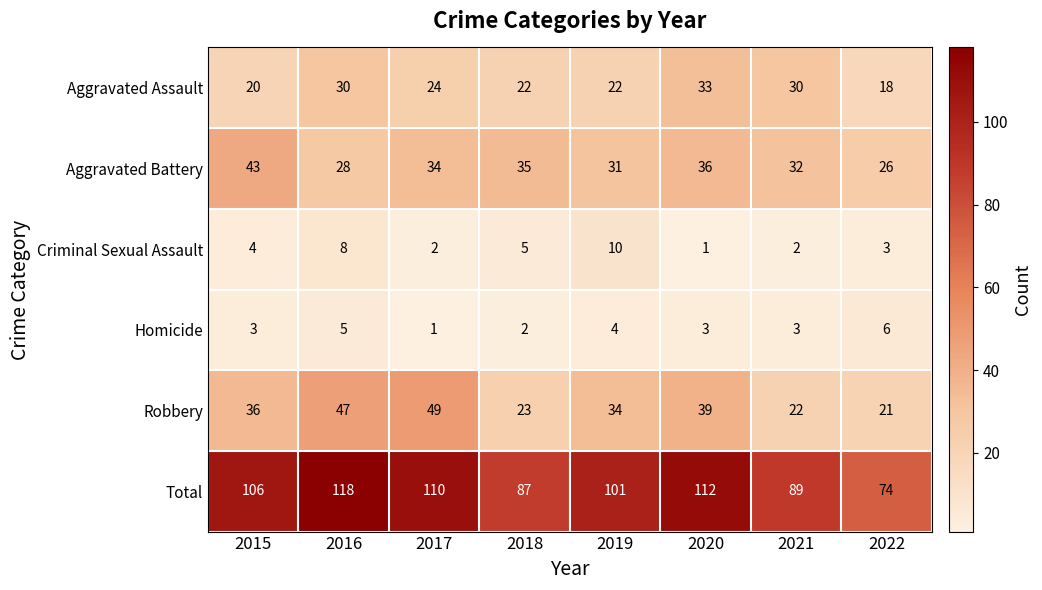

What is the minimum value shown in the chart?

1